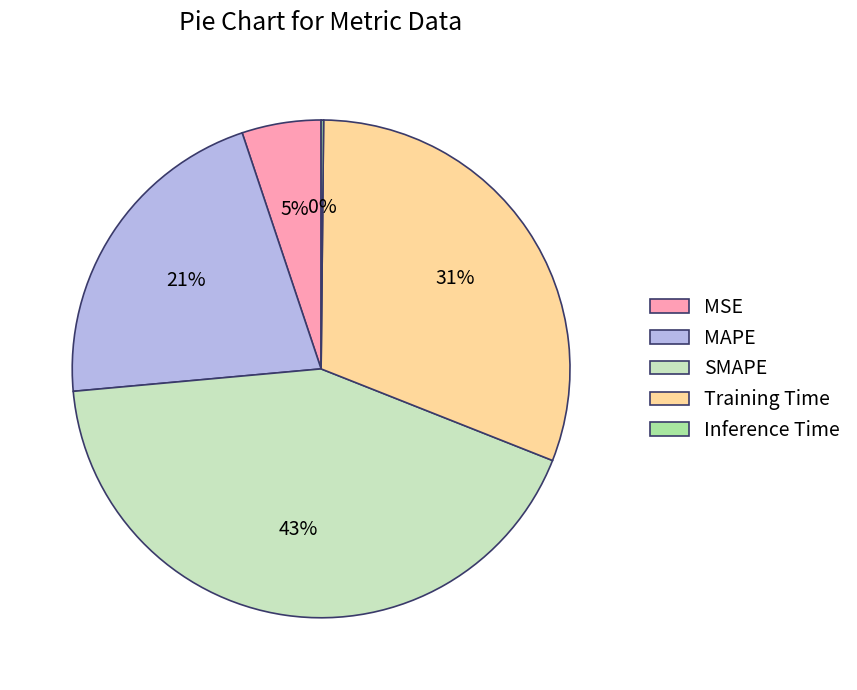

The SMAPE slice represents 28% of the pie. True or false?

False